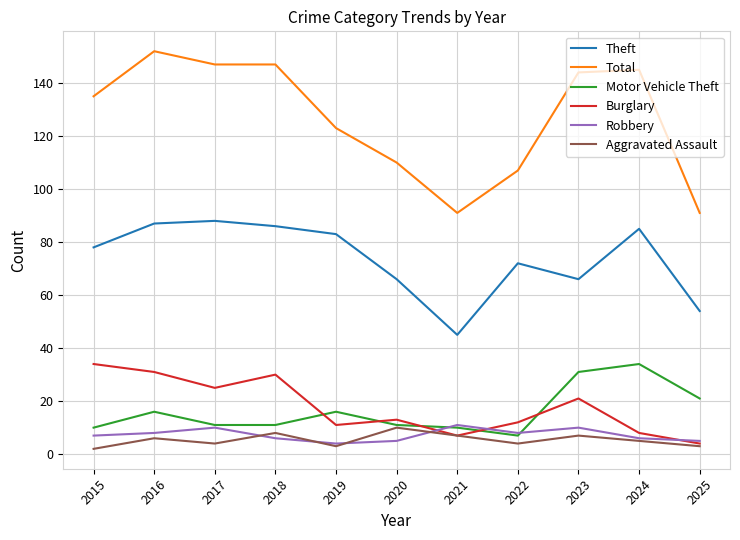

What is the lowest value of the Aggravated Assault series?

2